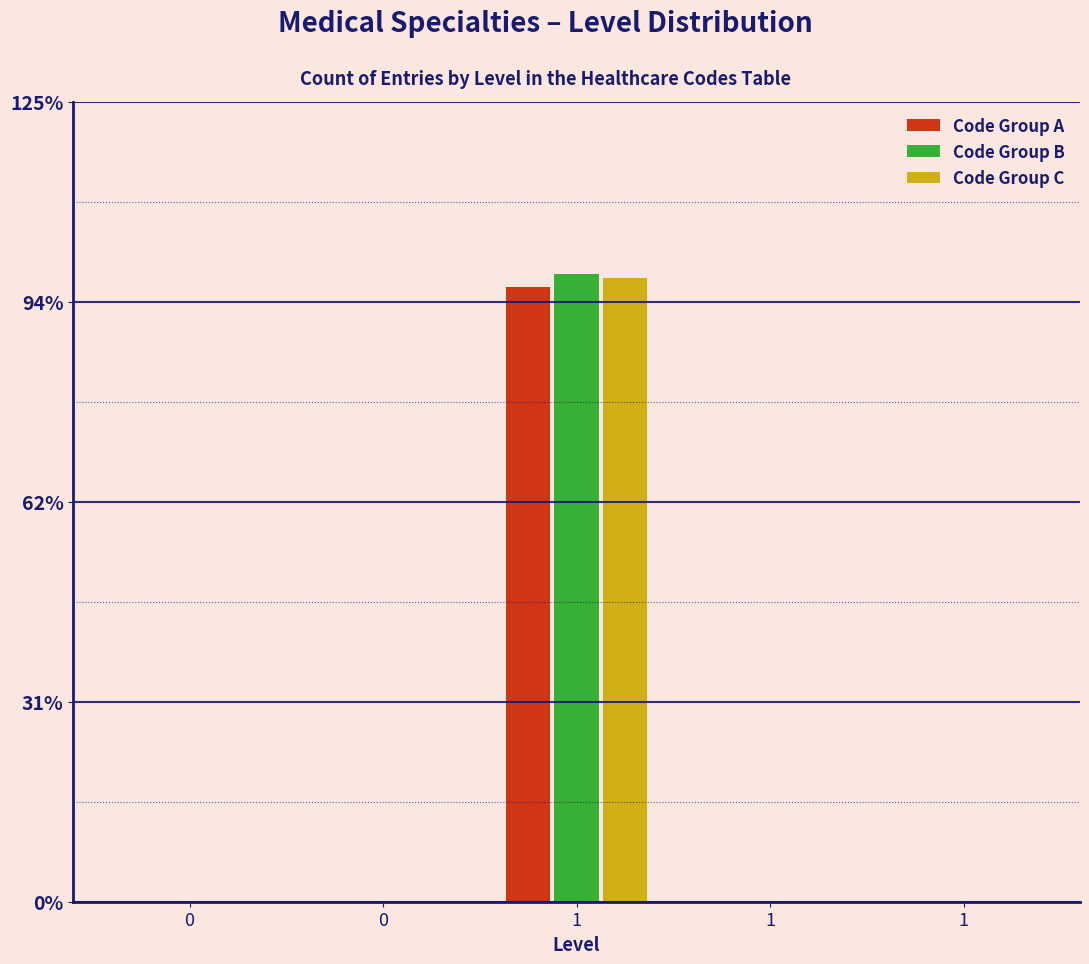

What are all the series names shown in the legend?

Code Group A, Code Group B, Code Group C